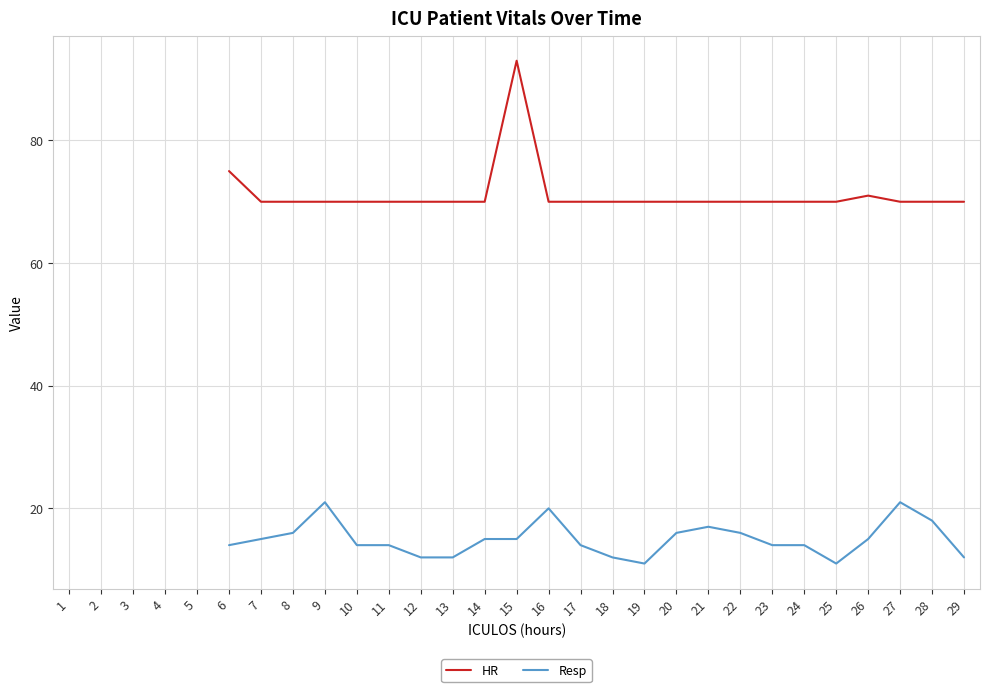

How many lines are shown in the chart?

2